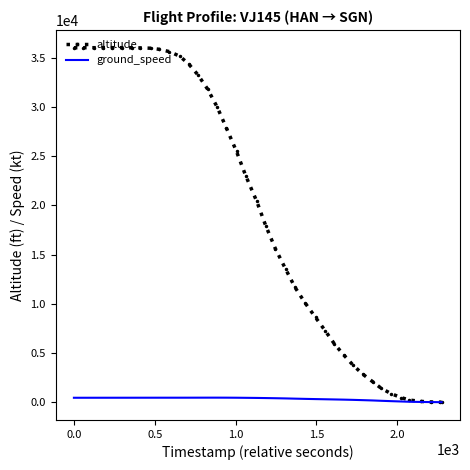

Rank the series by their maximum value, from highest to lowest.

altitude, ground_speed